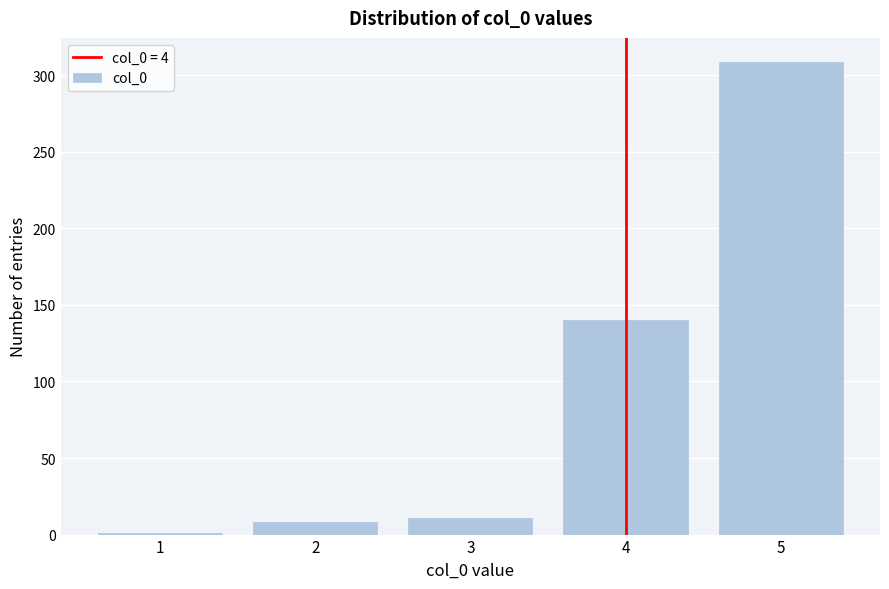

Reading left to right, extract all data points from this chart.

1	8	11	140	309